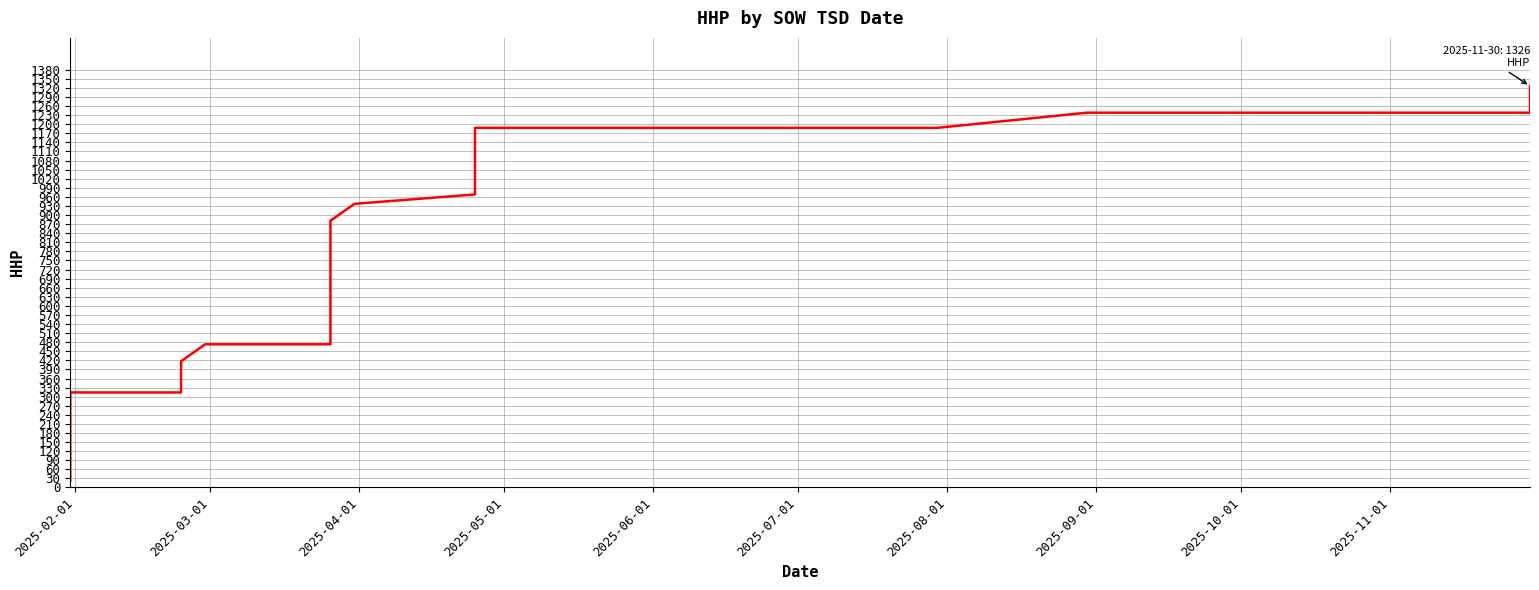

Which label corresponds to the smallest value in the chart?

2025-02-01